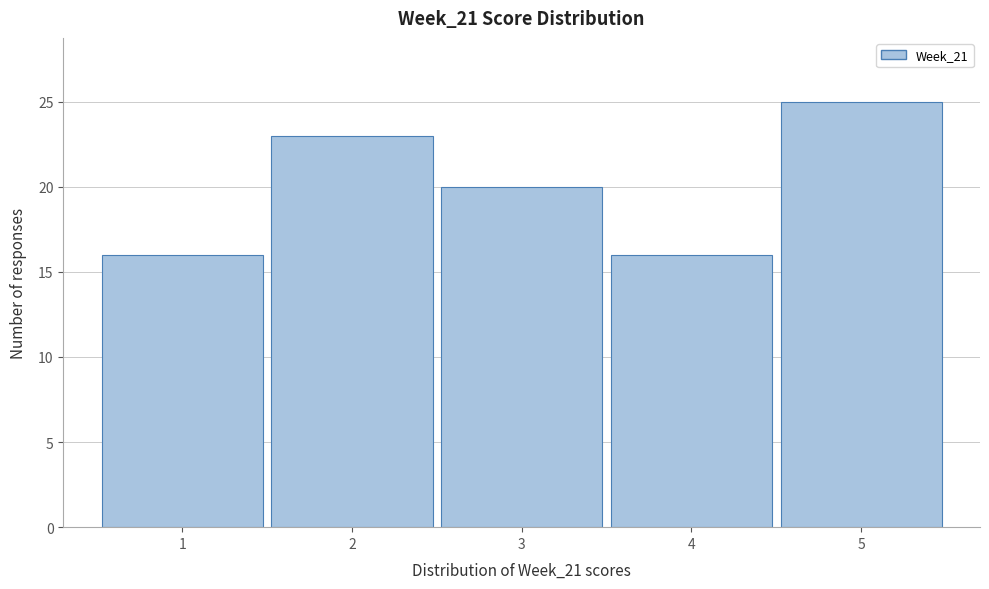

Reading left to right, transcribe this chart: for each bar, give the range it covers on the x-axis and its height. The values are not printed on the chart, so give them approximately, as read against the axis.

0.5 to 1.5: 16
1.5 to 2.5: 23
2.5 to 3.5: 20
3.5 to 4.5: 16
4.5 to 5.5: 25